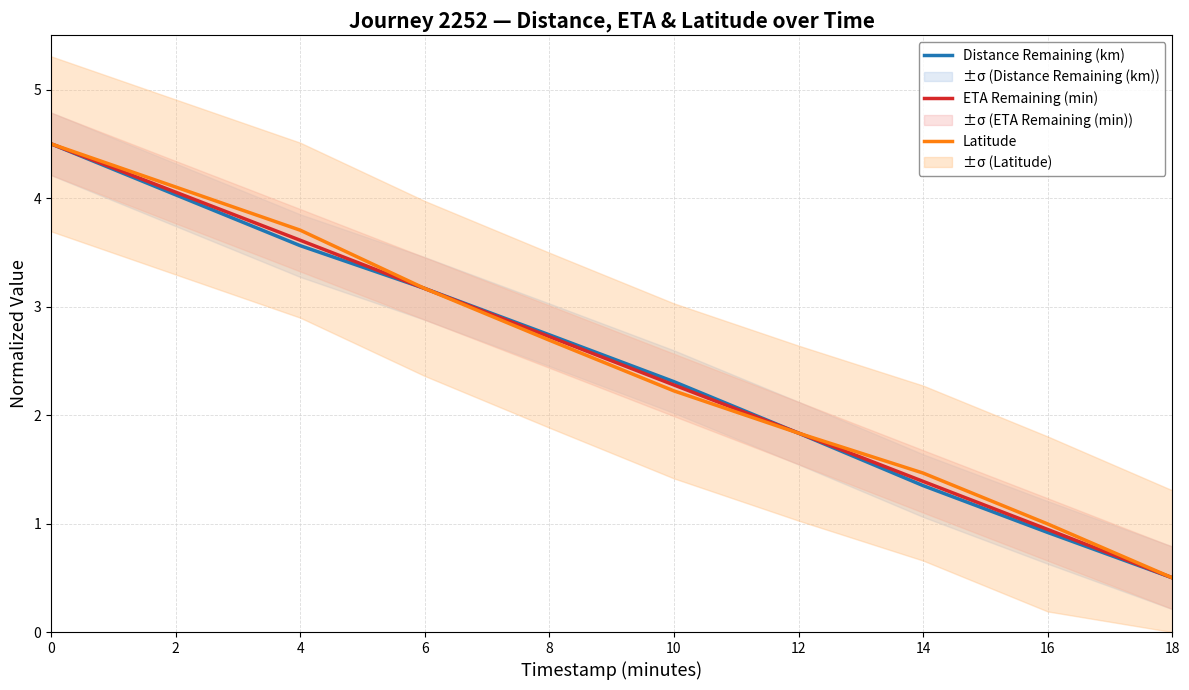

How many categories are shown in the chart?

10